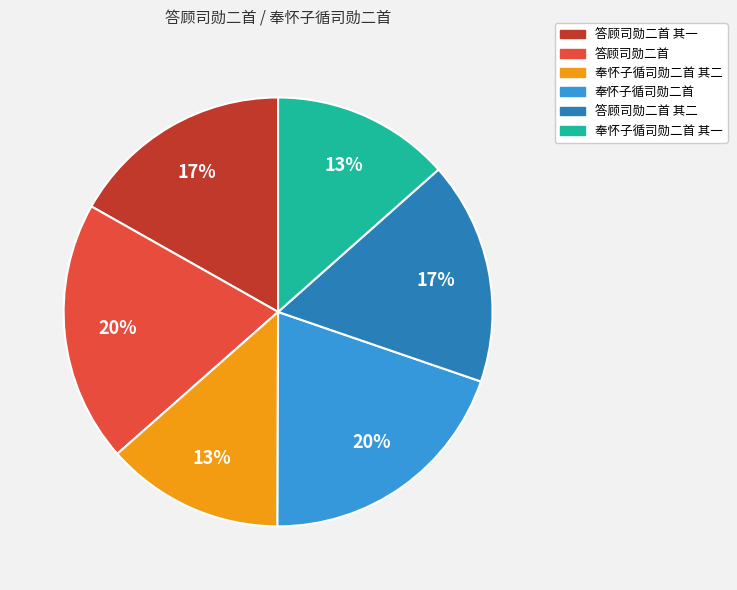

What percentage is the 奉怀子循司勋二首 其二 slice, to the nearest percent?

13%